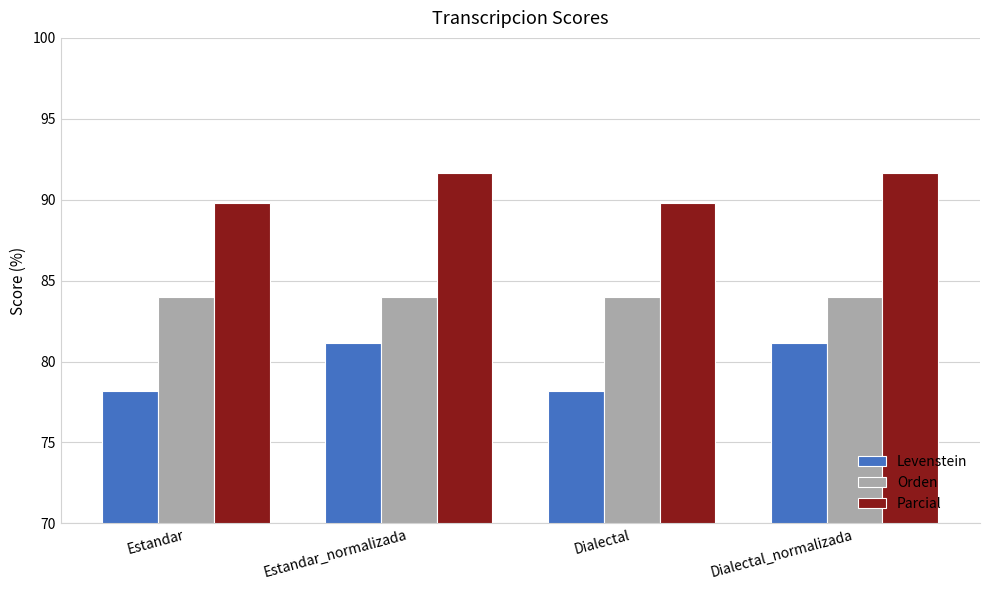

The value of Levenstein at Estandar_normalizada is 81.1. True or false?

True